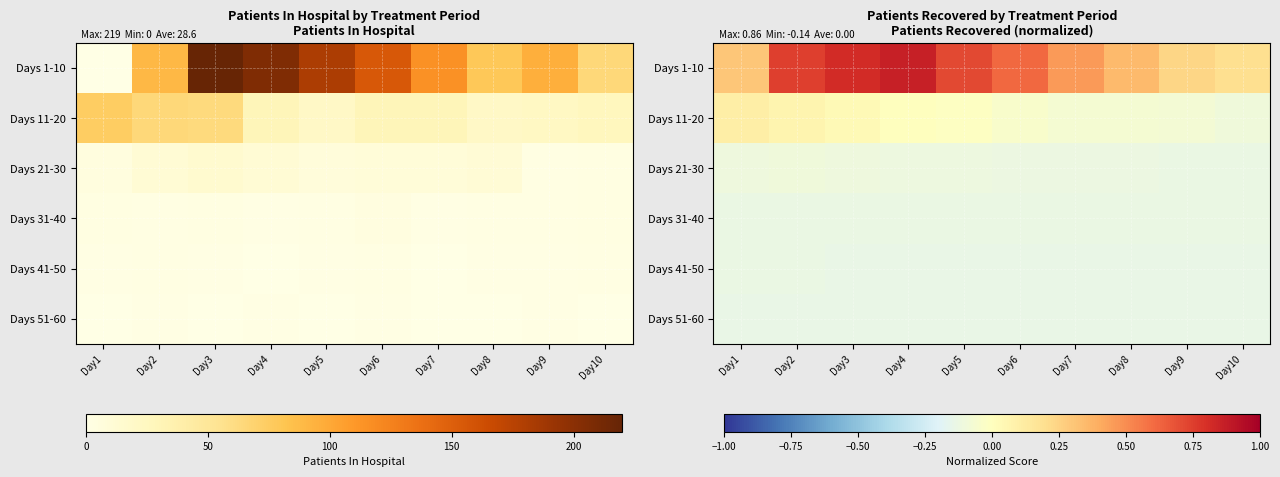

True or false: Days 1-10 has a value of 0.9 at Day4.

True